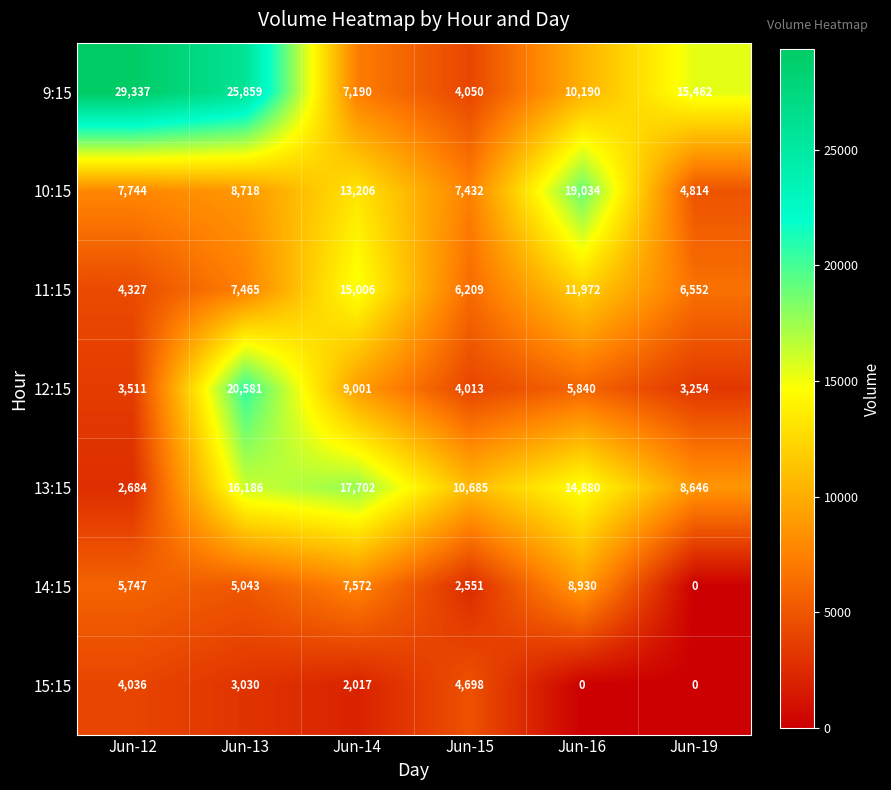

How many 9:15 values are between 7190 and 25859?

4